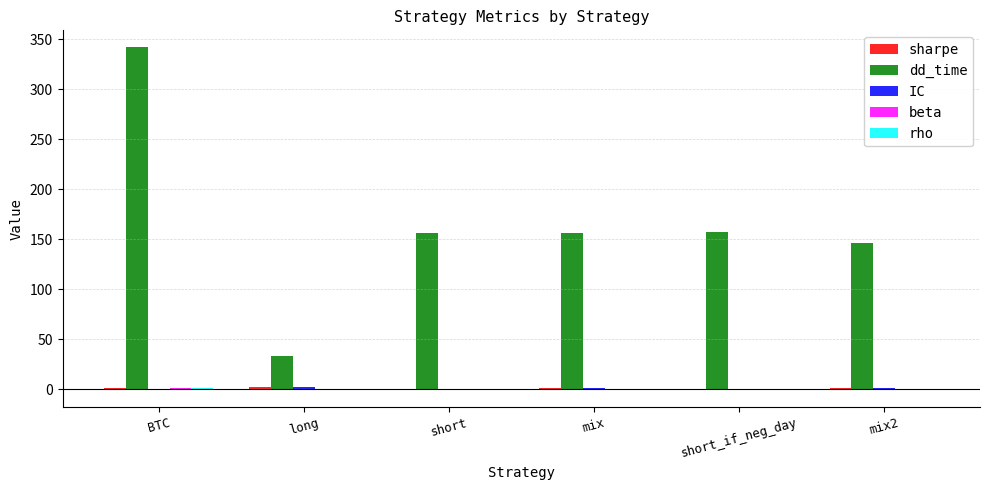

Is it true that dd_time equals 156.0 at short?

True